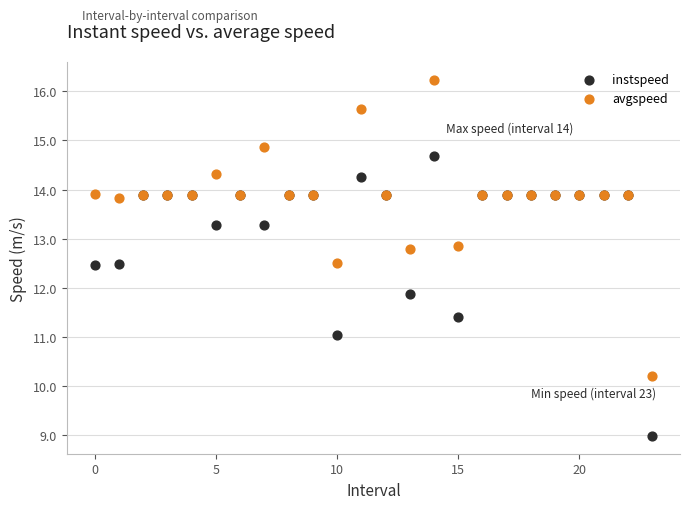

Across all series, what Y value is closest to 12?

11.9